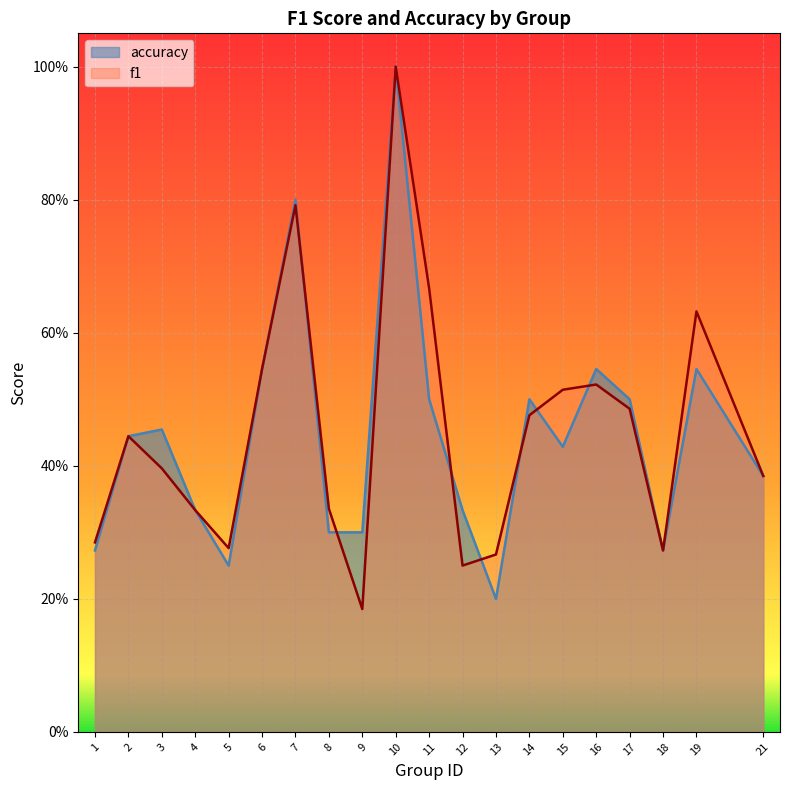

How many data points does each series have?

20